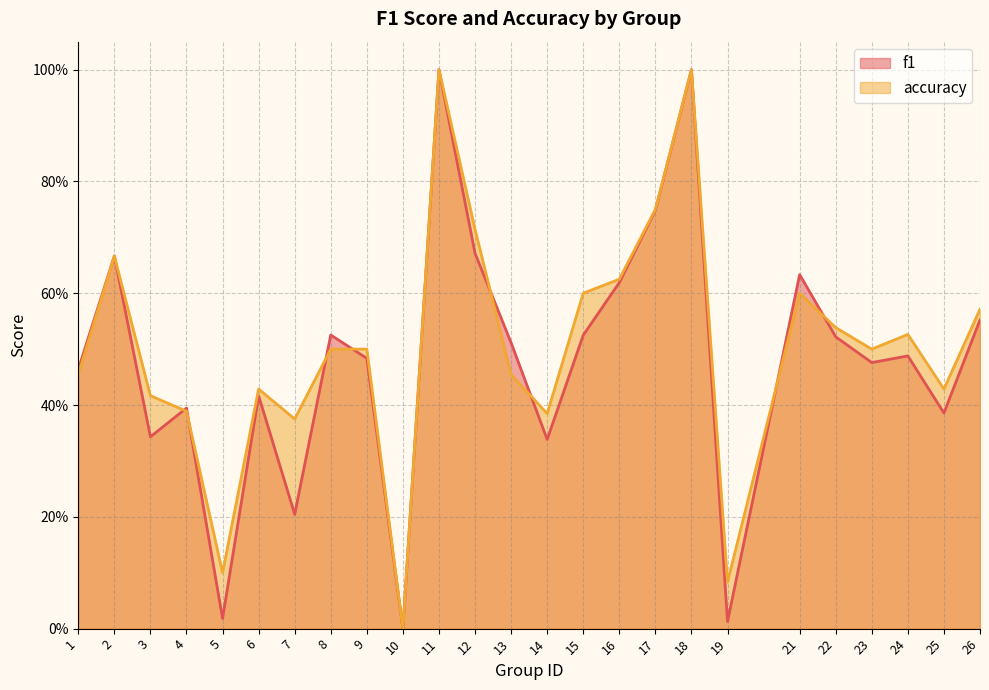

Between which two adjacent categories do f1 and accuracy first intersect?

3 and 4